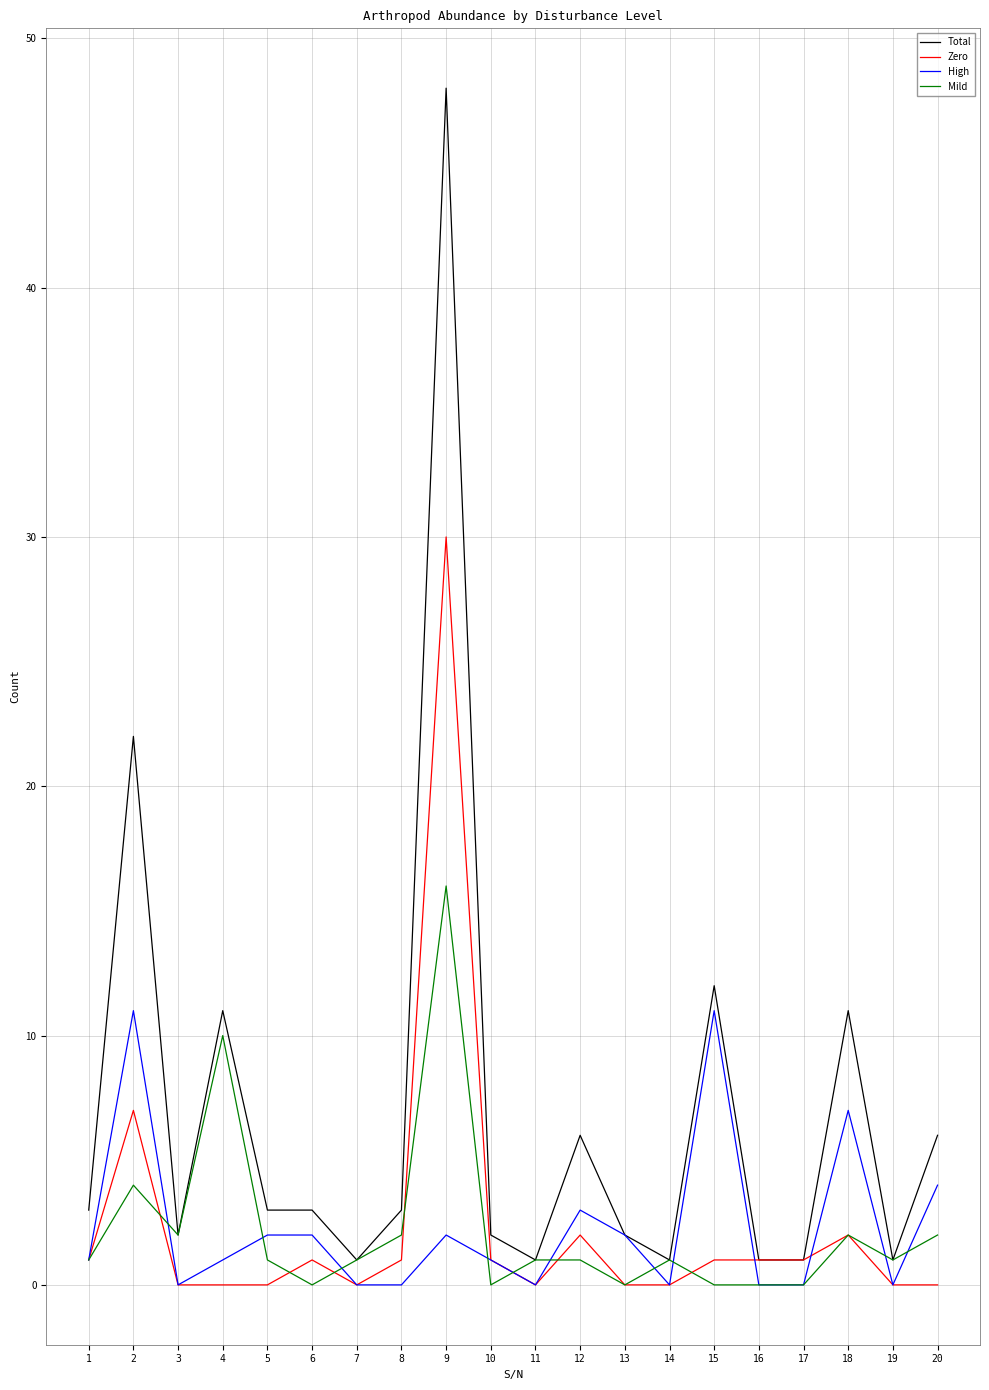

Which series has the largest total across all categories?

Total